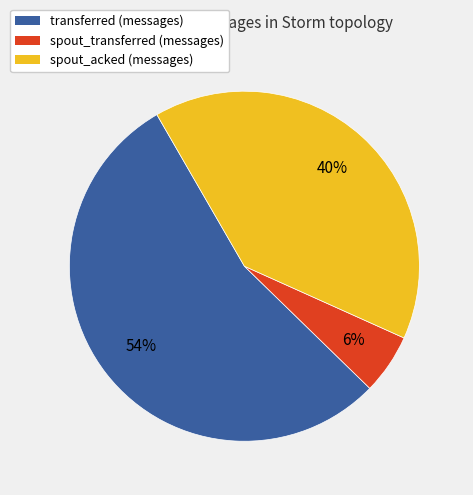

Count the number of slices in the pie.

3